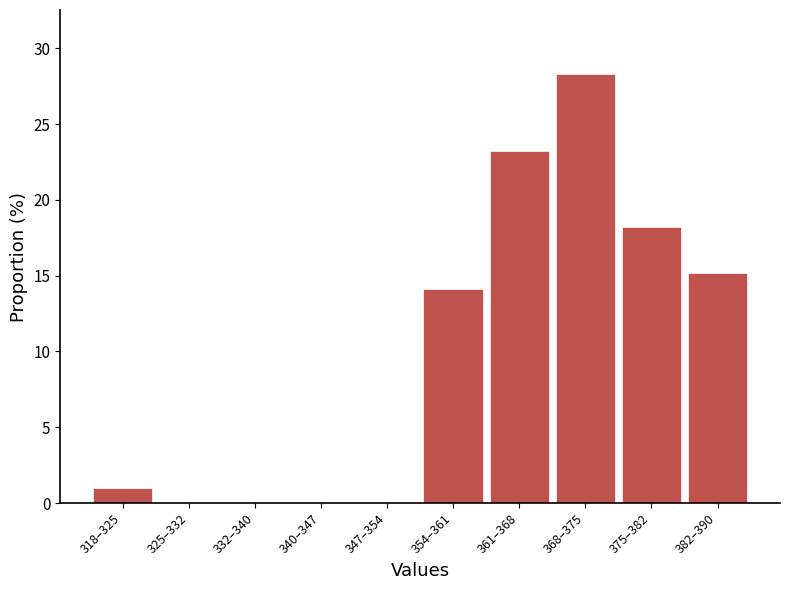

Reading right to left, what are all the values shown in this chart?

382–390=15.2	375–382=18.2	368–375=28.3	361–368=23.2	354–361=14.1	347–354=0.0	340–347=0.0	332–340=0.0	325–332=0.0	318–325=1.0